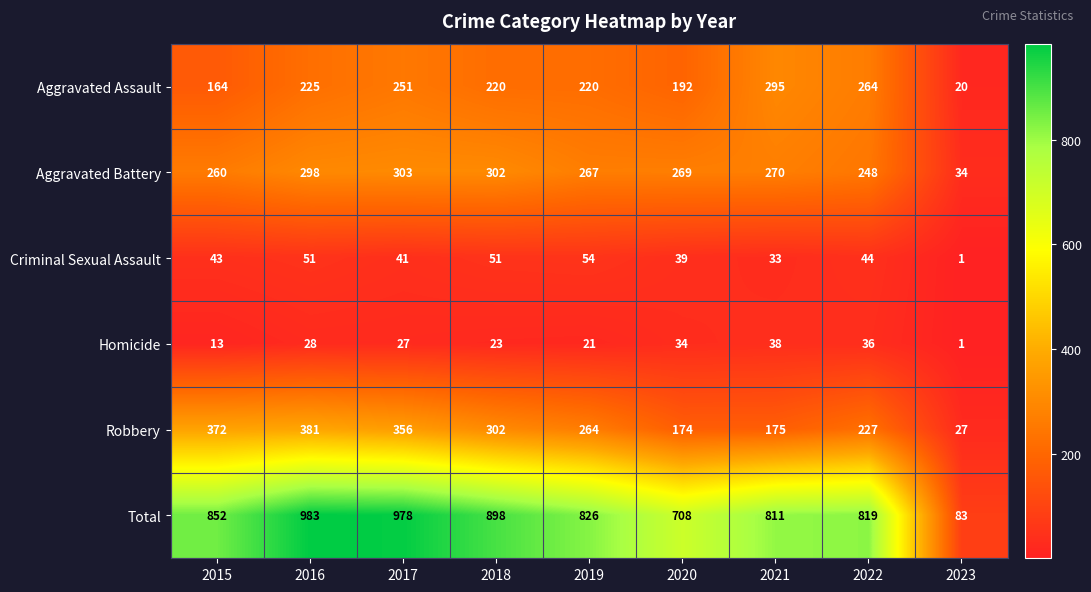

Count the number of data series in this chart.

6